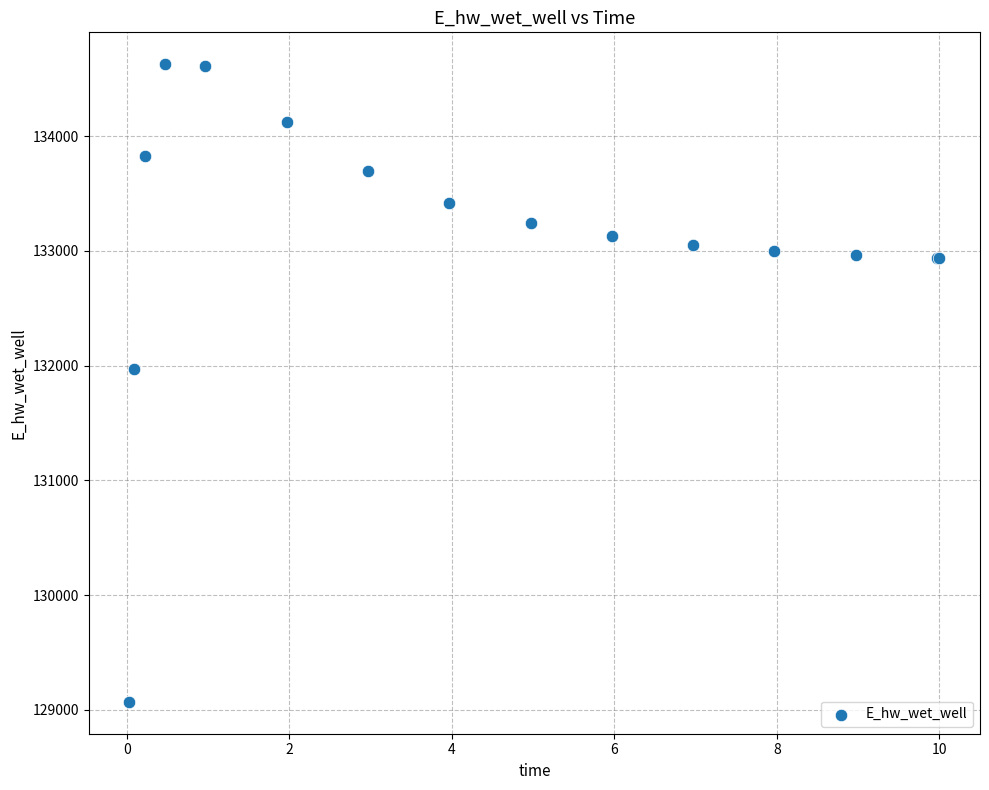

What Y value in the scatter plot is closest to 131849?

131969.9